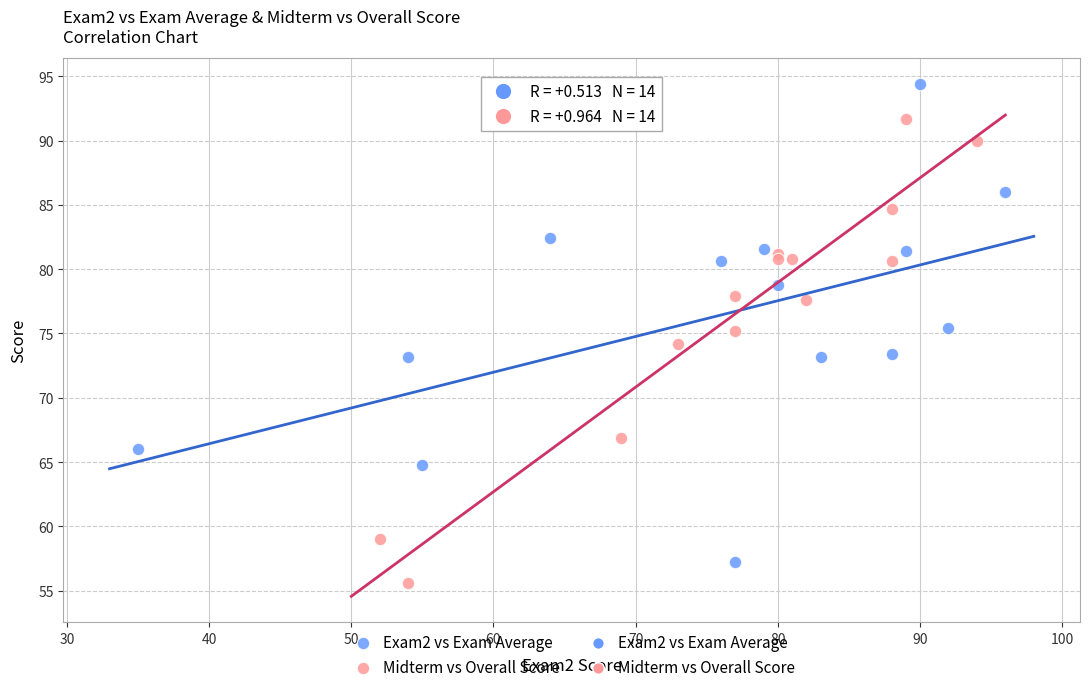

Which series reaches the maximum Y coordinate?

Exam2 vs Exam Average